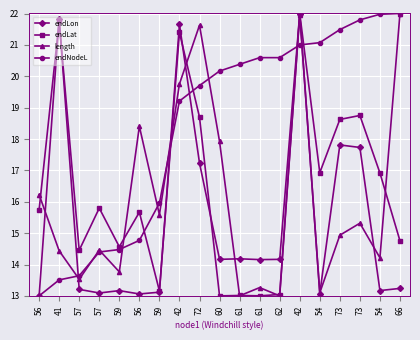

Between 59 and 61, which series saw the biggest shift?

endNodeL